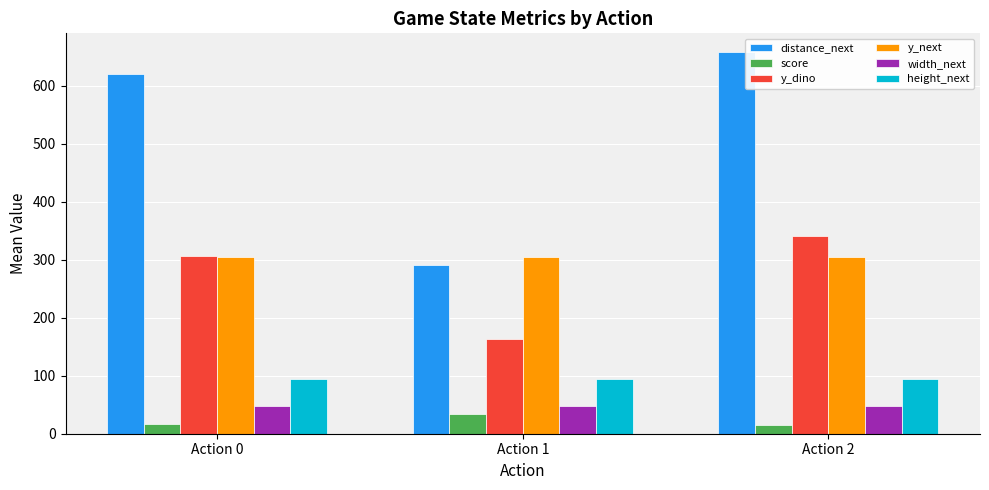

What is the difference between the maximum and minimum values in the score series?

18.4